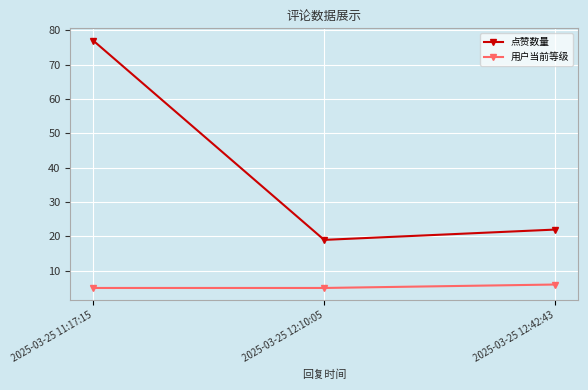

How many distinct data groups are displayed?

2